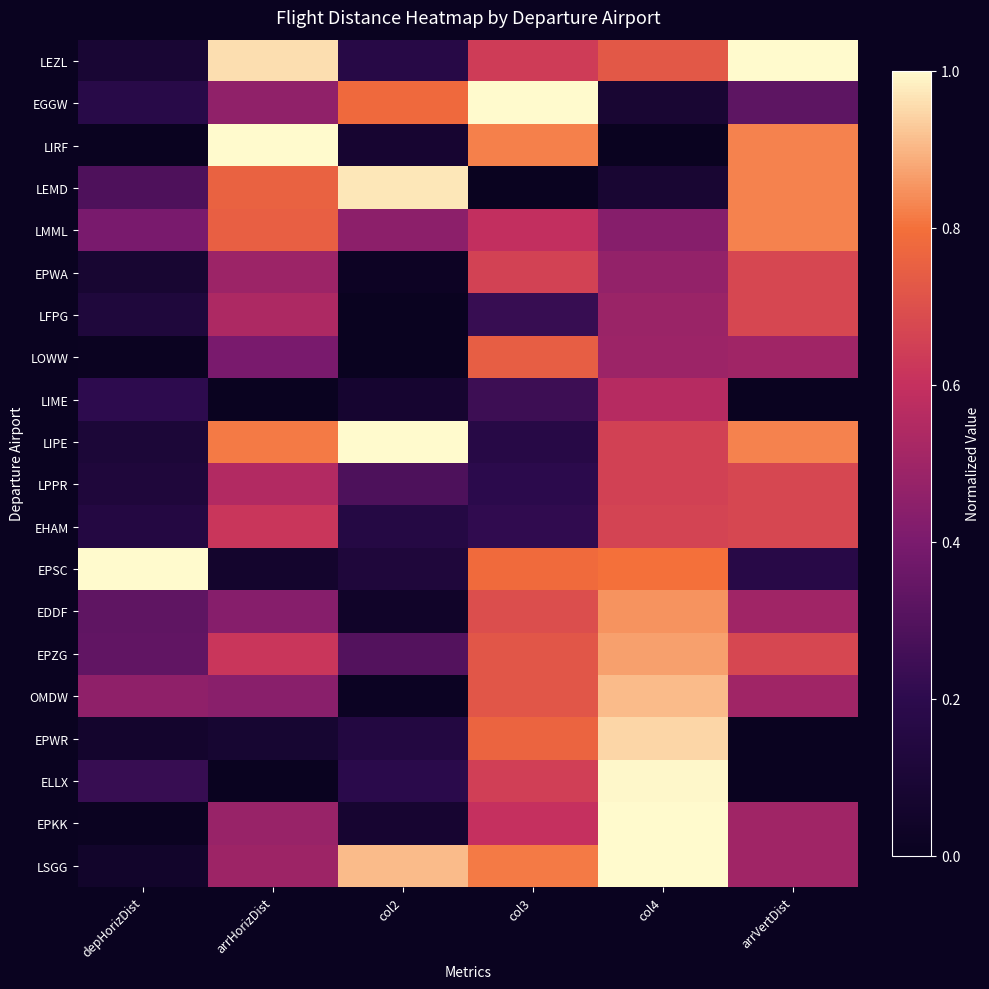

What is the total value across all series at arrHorizDist?

9.9